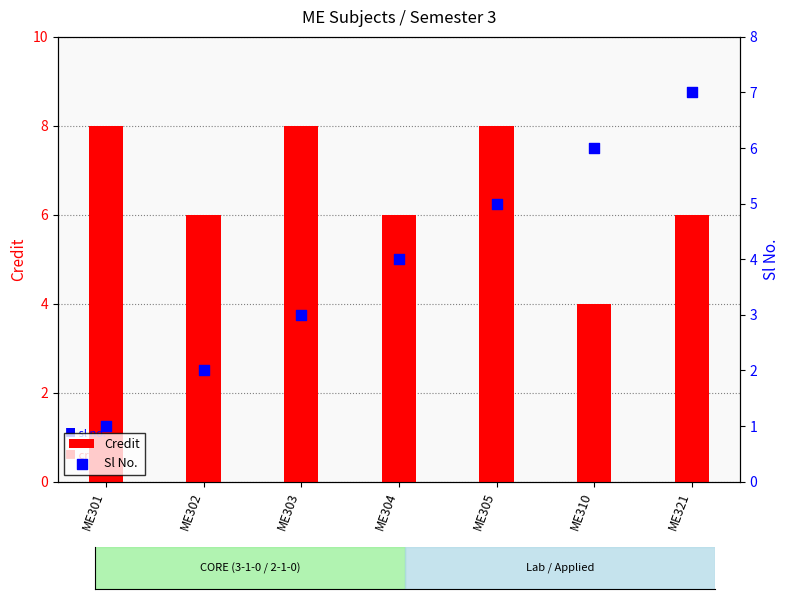

At how many categories does at least one series exceed 3?

7